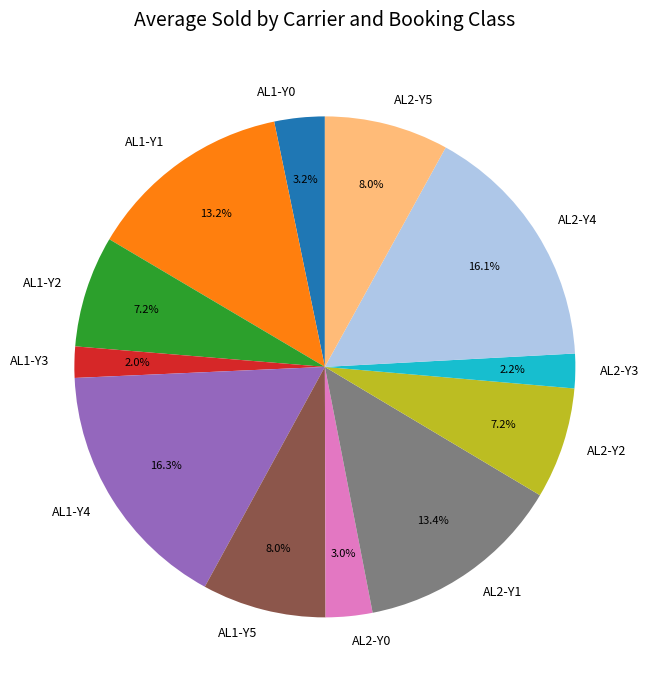

To the nearest percent, what is the combined percentage of AL1-Y1 and AL2-Y2?

20%